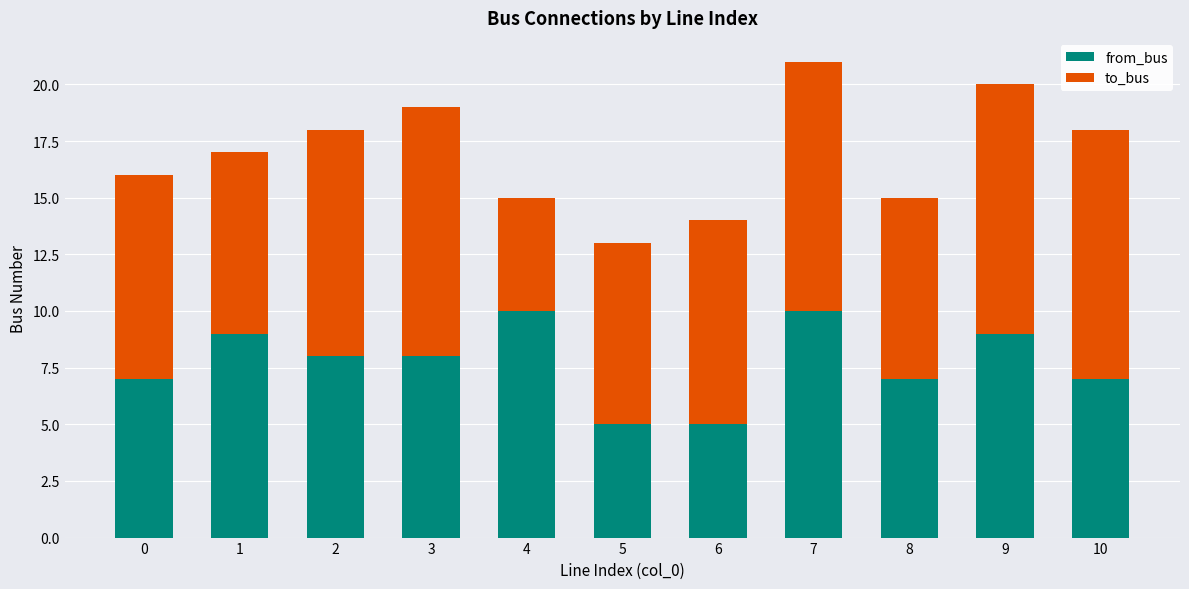

What is the average value of the from_bus series?

8